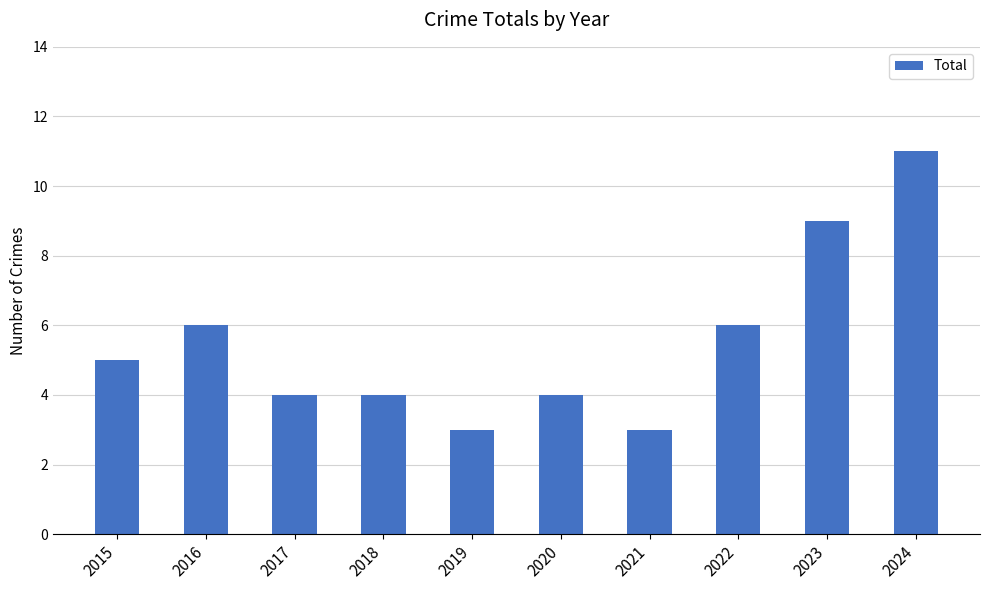

What is the value of the 1st bar from the left?

5